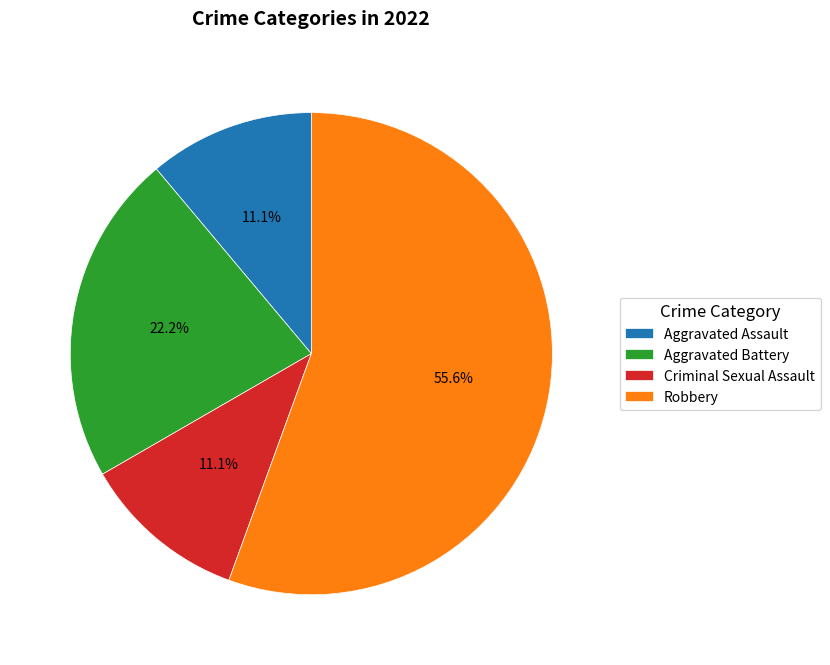

Does Aggravated Assault account for over 50% of the chart?

No